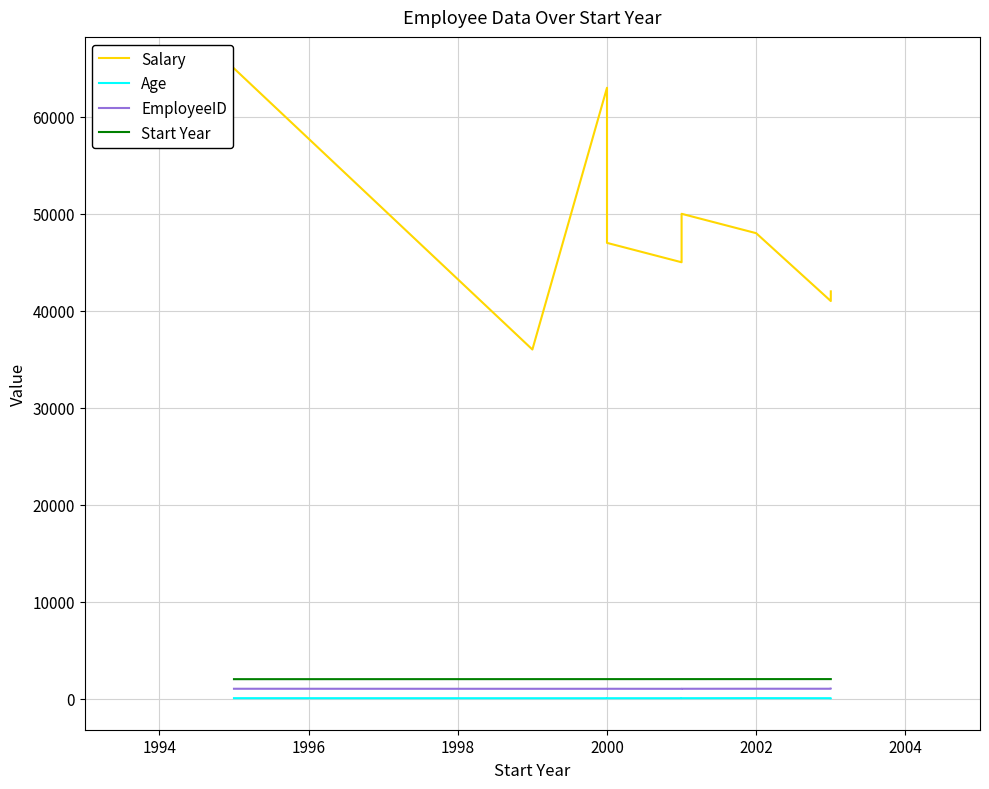

Reading right to left, what are all the values shown in this chart?

Salary: 42000	41000	48000	50000	45000	47000	63000	36000	65000
Age: 31	32	38	32	30	31	29	30	35
EmployeeID: 1009	1007	1008	1005	1001	1004	1003	1002	1006
Start Year: 2003	2003	2002	2001	2001	2000	2000	1999	1995